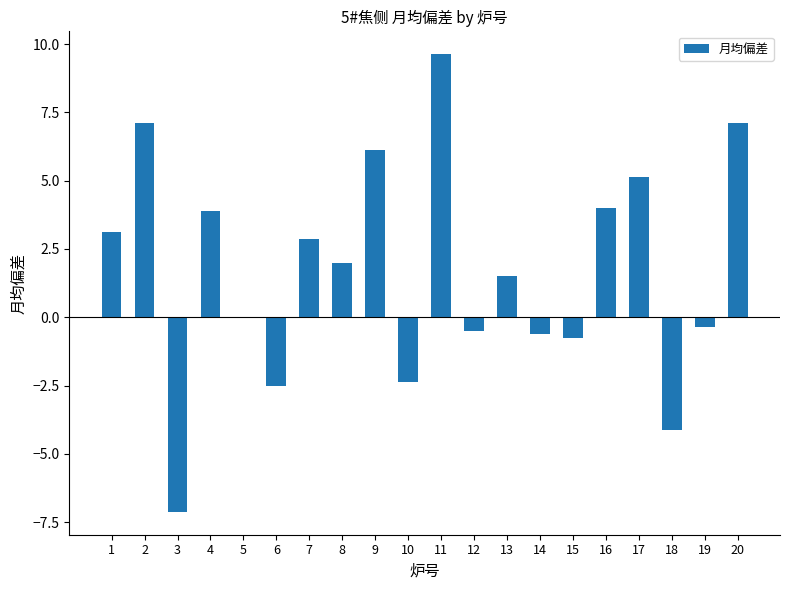

The value at 14 is -0.6. True or false?

True